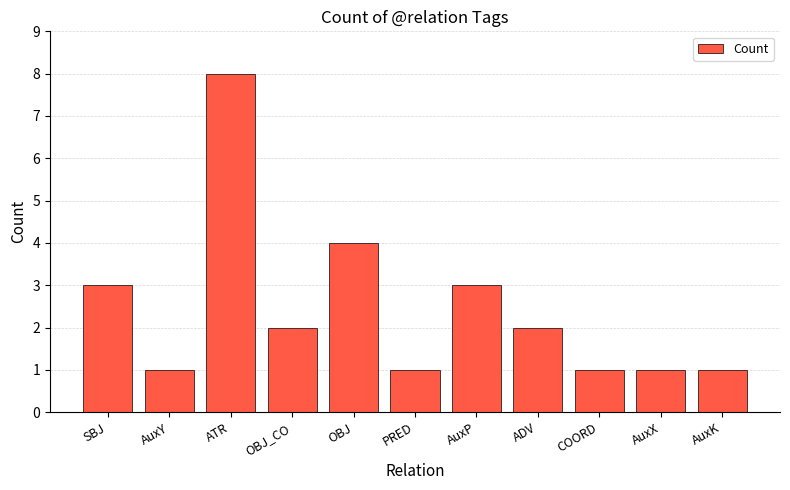

How many series are shown in this chart?

1